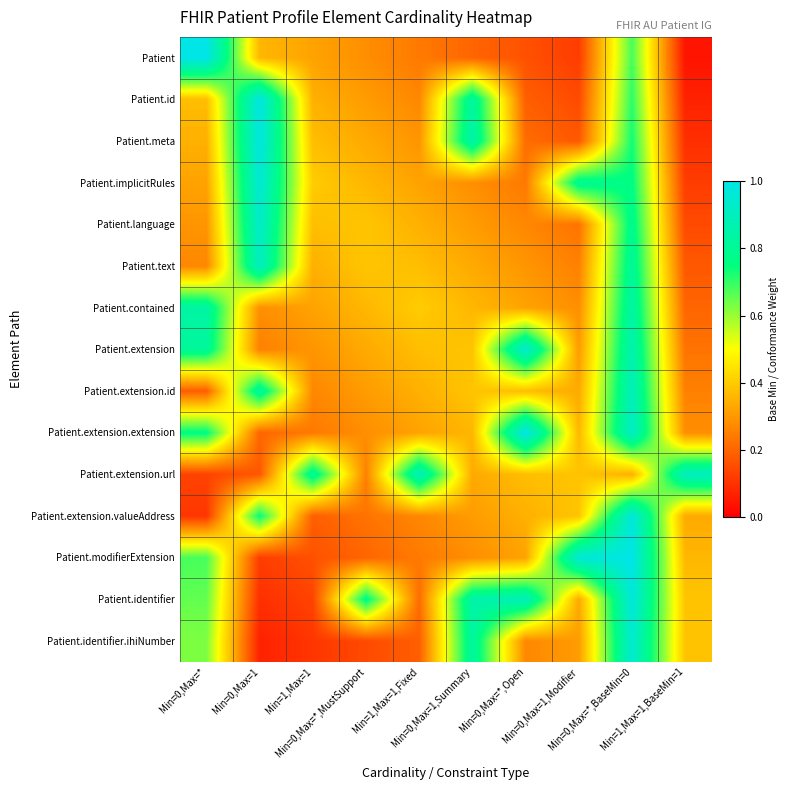

Count the number of categories in the chart.

10